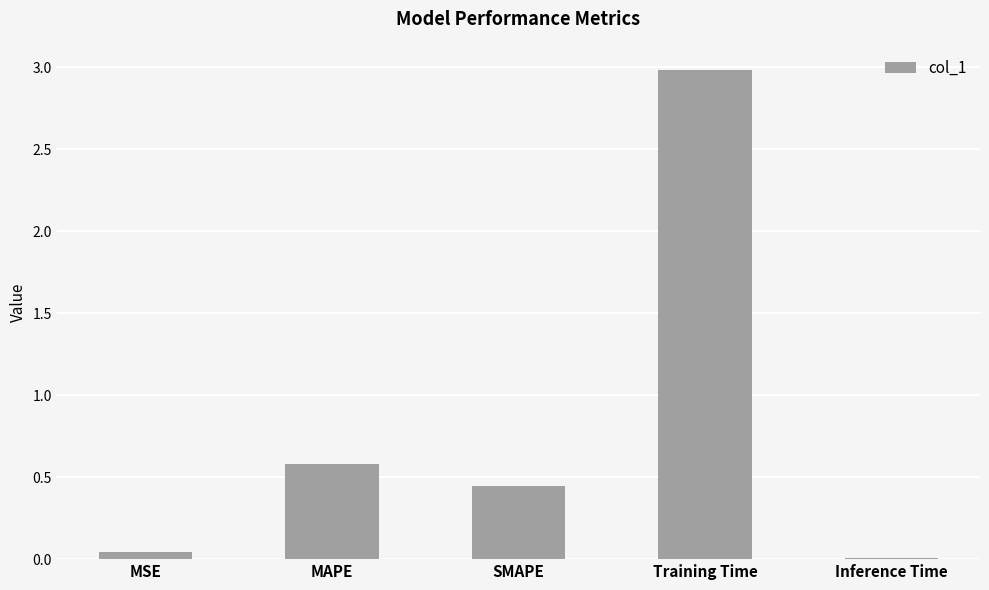

Which label corresponds to the largest value in the chart?

Training Time